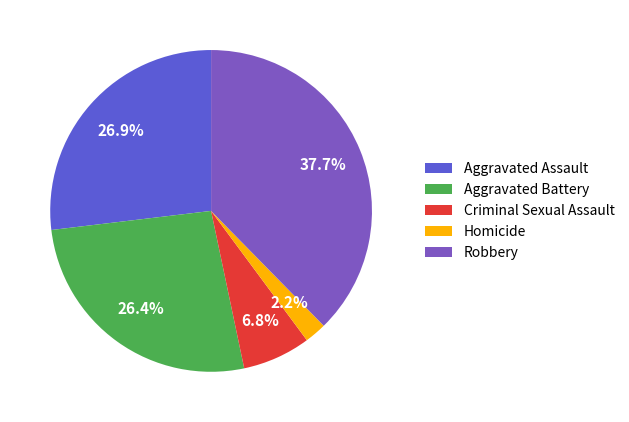

Does Aggravated Battery represent more than half of the total?

No